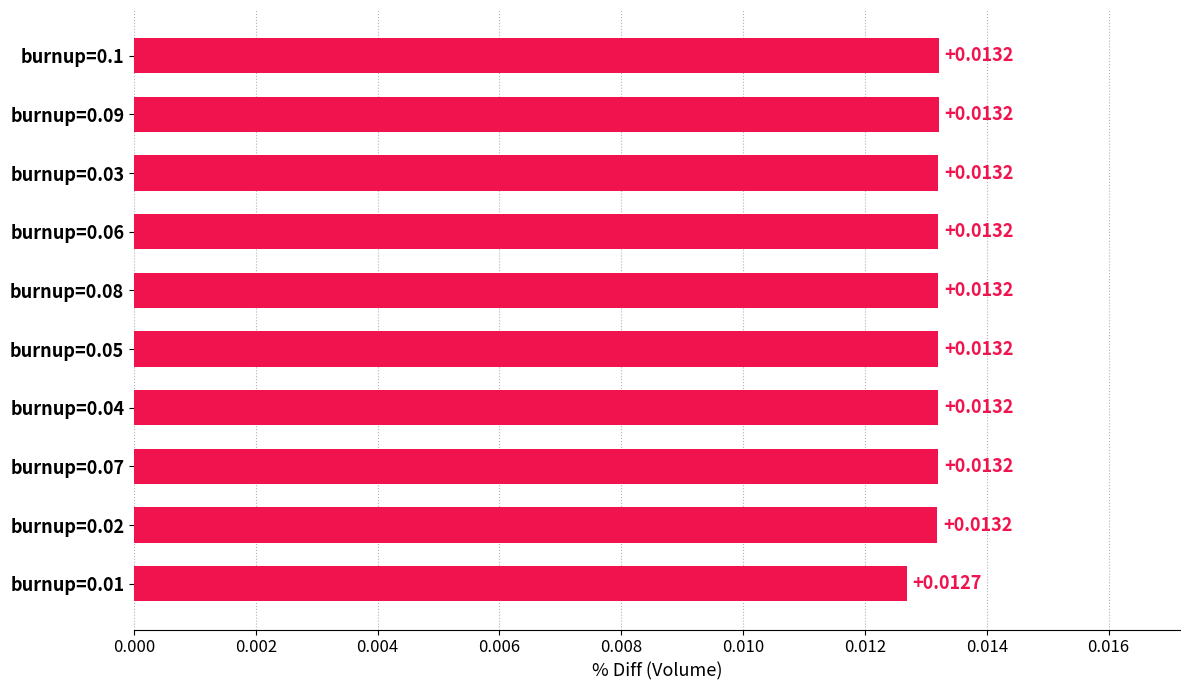

Which has a higher value, burnup=0.01 or burnup=0.02?

burnup=0.02